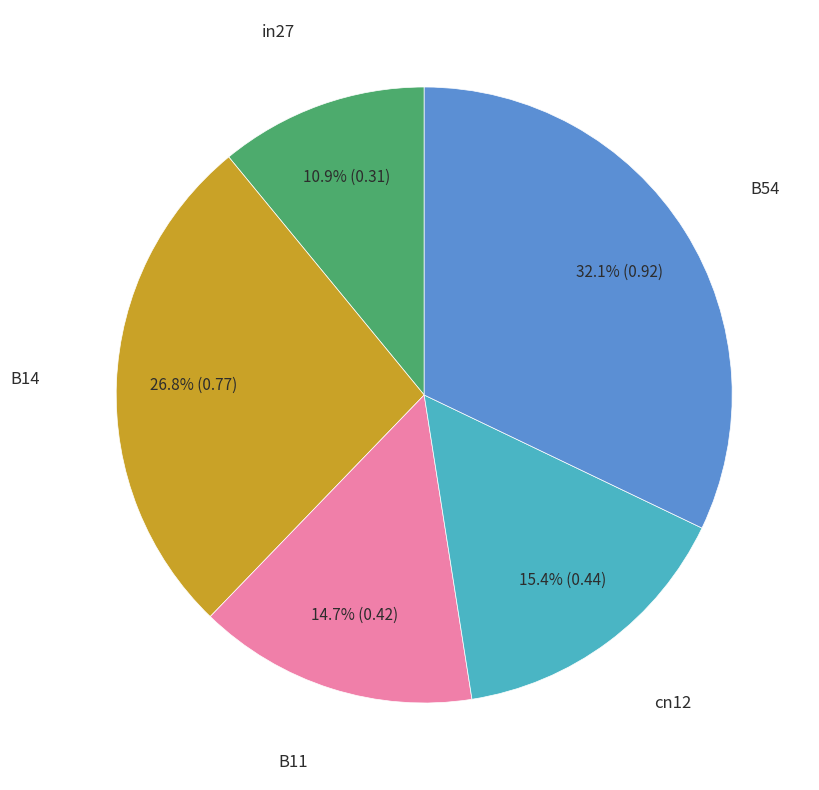

Is there a majority slice in this chart?

No